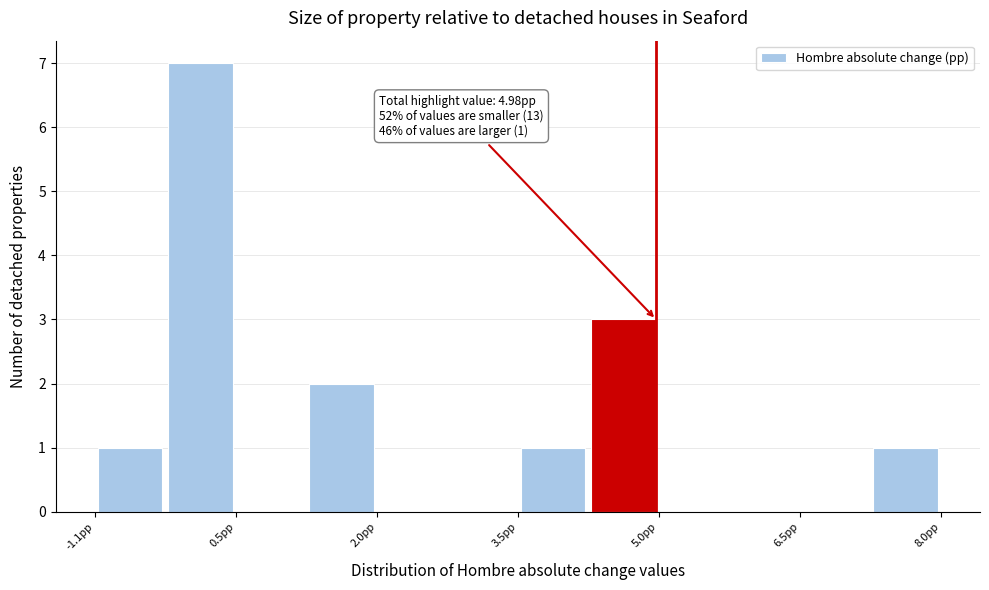

Read against the x-axis, roughly where is the centre of the tallest bar?

0.0